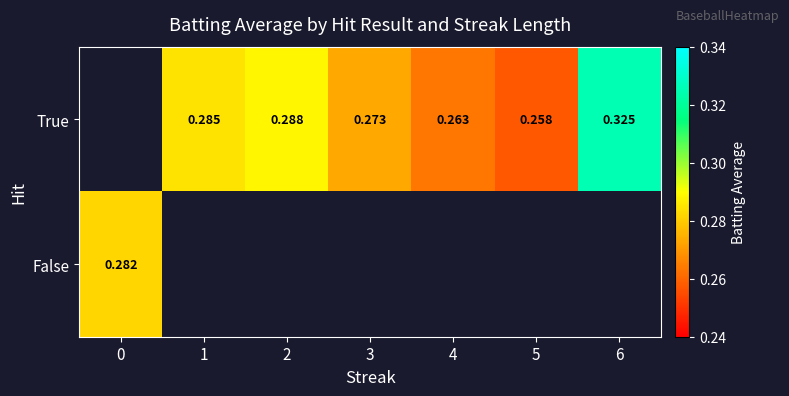

Which category has the lowest value across all series?

5